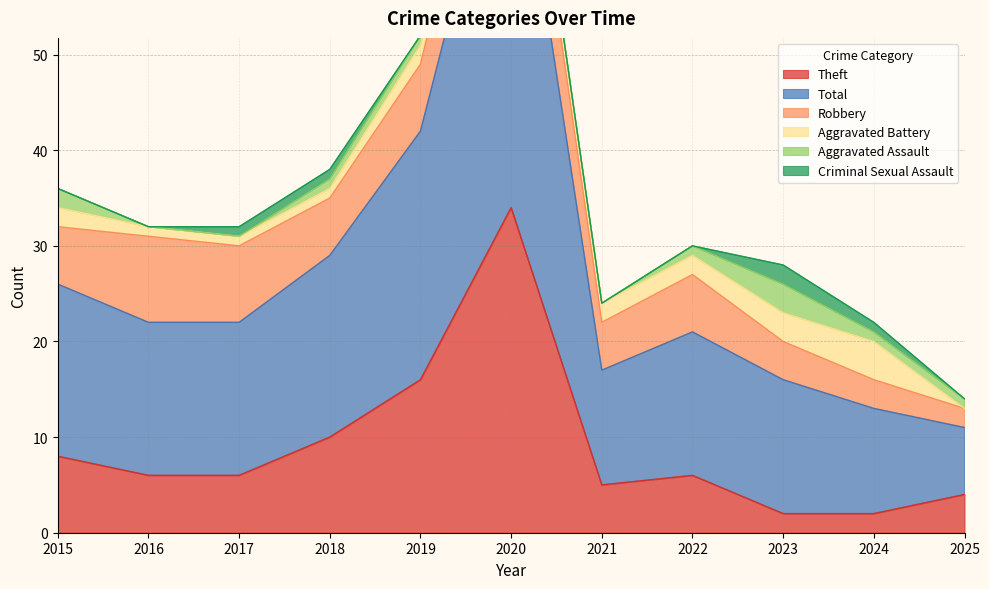

What is the value of the Criminal Sexual Assault point at the 10th from the left?

1